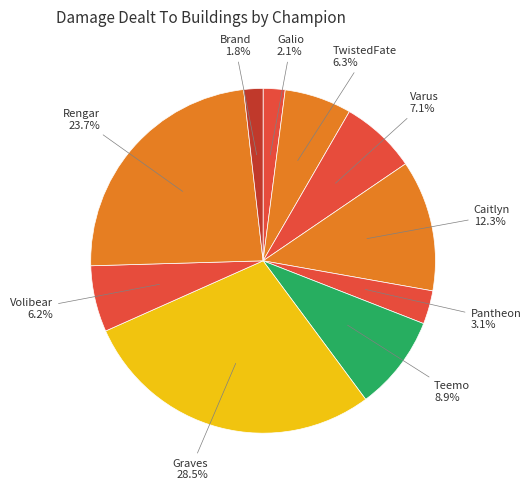

To the nearest percent, what percentage of the pie is Caitlyn?

12%